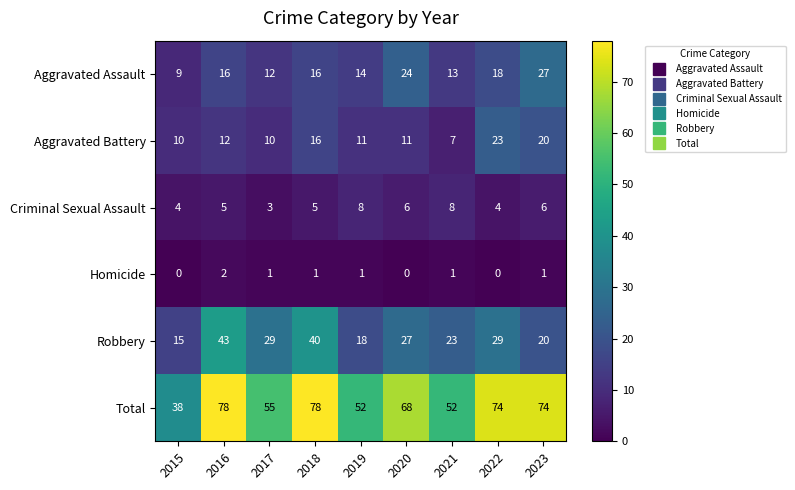

Which series changed the most between 2016 and 2019?

Total